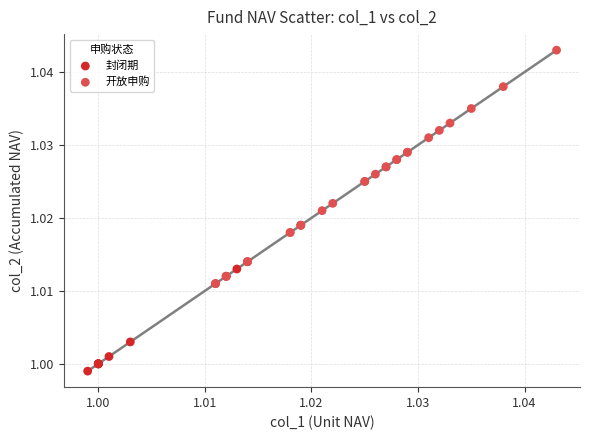

Which series reaches the maximum Y coordinate?

开放申购